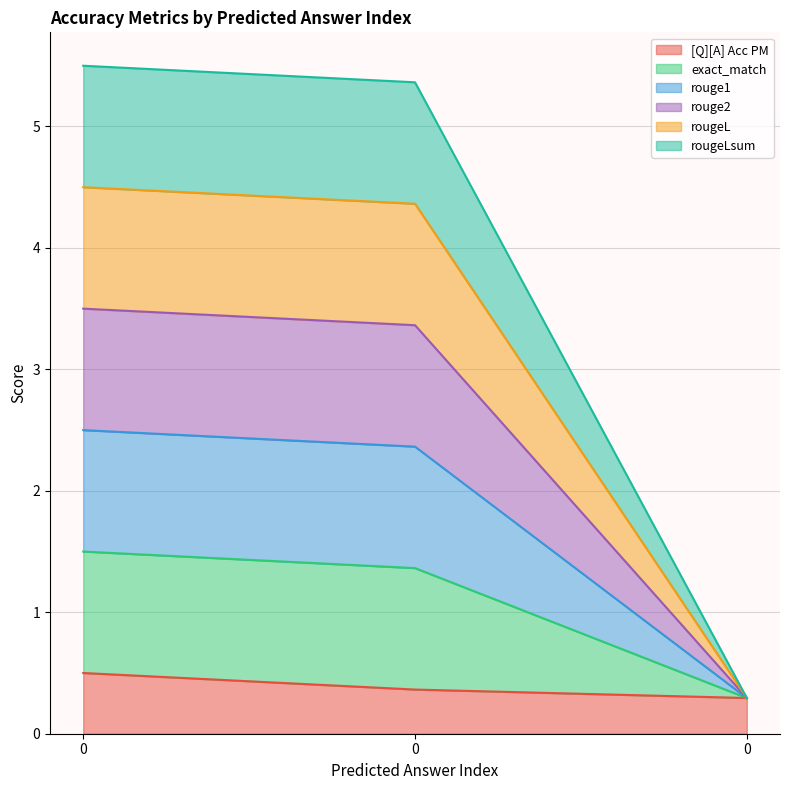

List the series in order of their peak value, lowest first.

[Q][A] Acc PM, rougeLsum, rougeL, rouge2, rouge1, exact_match